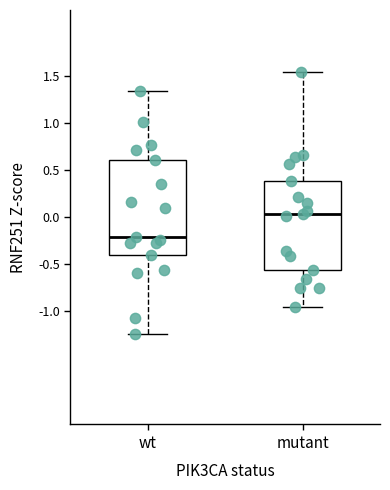

Reading left to right, read every box against the y-axis: the position of its median line, the range the box covers, and the ends of its whiskers. The values are not printed on the chart, so give them approximately, as read against the axis.

wt: median -0.20, box -0.40 to 0.60, whiskers -1.25 to 1.35
mutant: median 0.05, box -0.55 to 0.40, whiskers -0.95 to 1.55